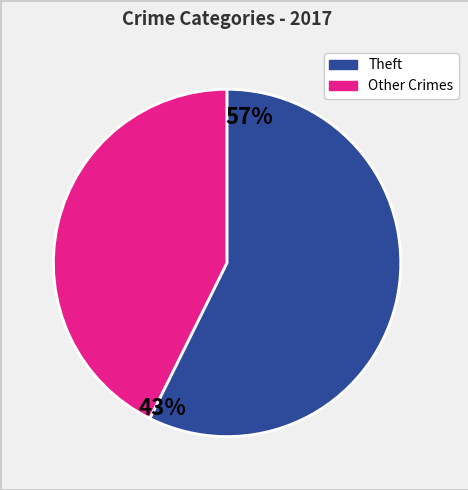

Does any single category account for the majority?

Yes